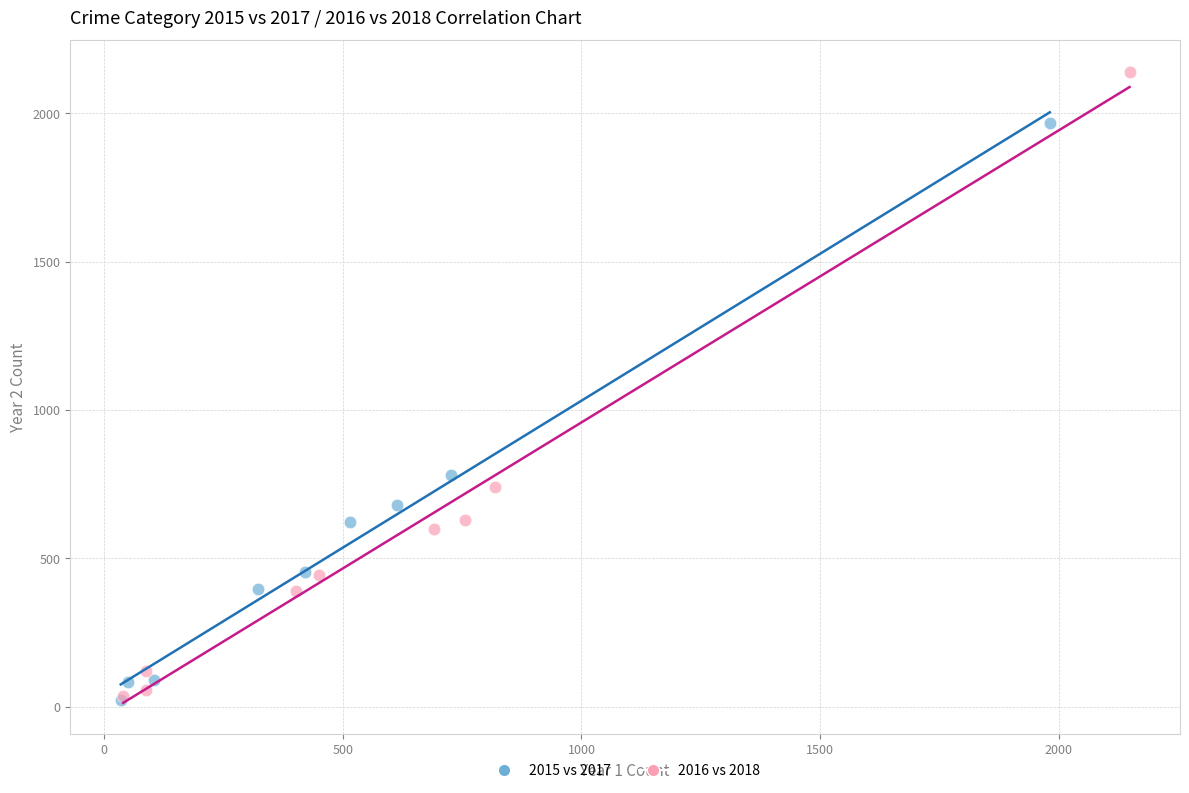

What are all the series names shown in the legend?

2015 vs 2017, 2016 vs 2018